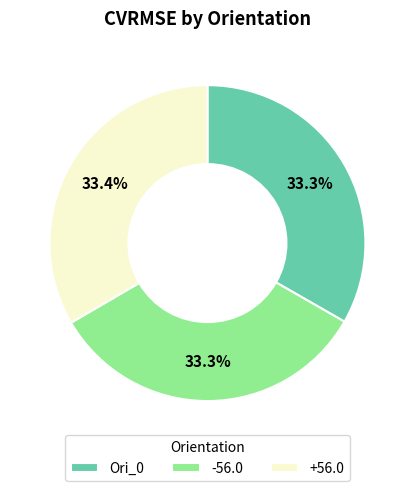

To the nearest percent, what portion does -56.0 represent?

33%